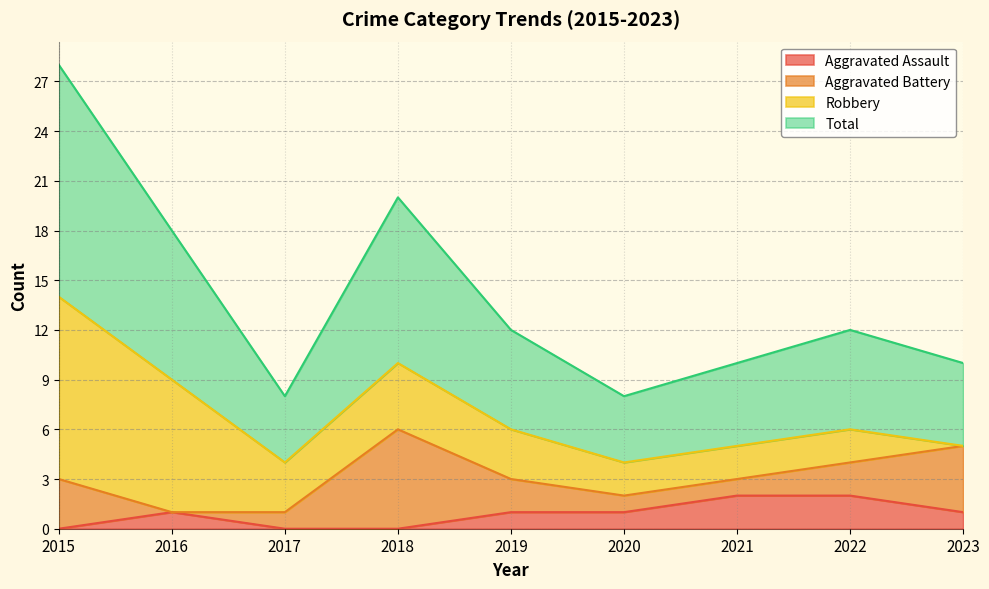

True or false: Aggravated Assault has a value of 2 at 2023.

False